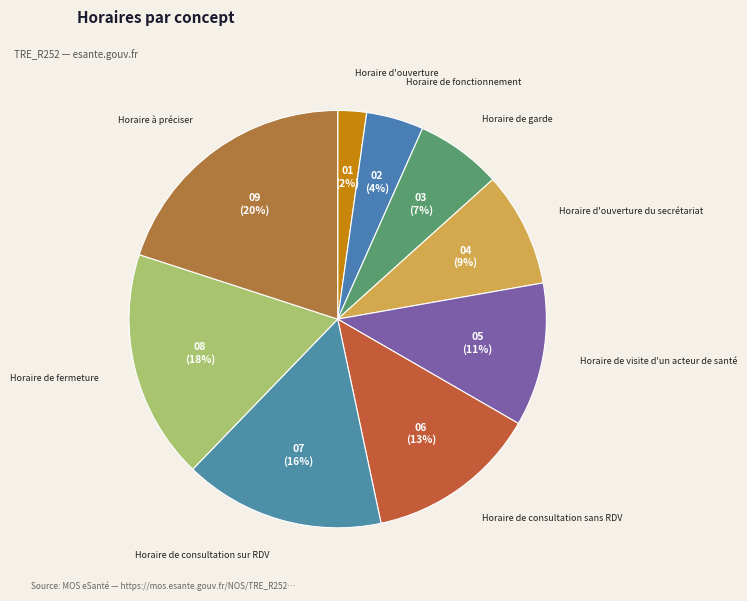

To the nearest percent, what is the difference between the Horaire de fermeture and Horaire de garde slice percentages?

11%